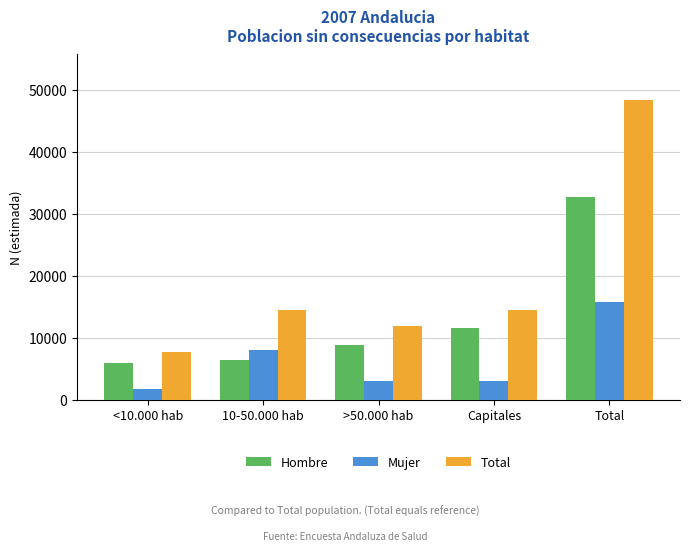

What is the sum of all Mujer values?

31423